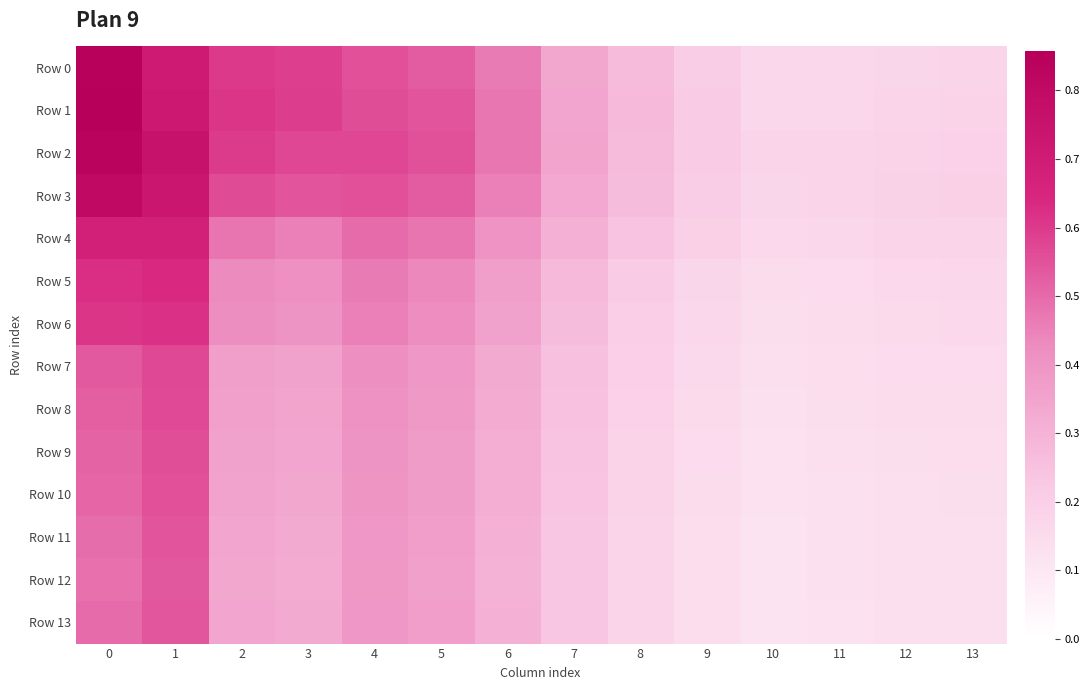

Reading left to right, extract all data points from this chart.

Row 0: 0=0.8	1=0.7	2=0.6	3=0.6	4=0.6	5=0.5	6=0.5	7=0.3	8=0.3	9=0.2	10=0.2	11=0.2	12=0.2	13=0.2
Row 1: 0=0.9	1=0.7	2=0.6	3=0.6	4=0.6	5=0.5	6=0.5	7=0.3	8=0.3	9=0.2	10=0.2	11=0.2	12=0.2	13=0.2
Row 2: 0=0.8	1=0.8	2=0.6	3=0.6	4=0.6	5=0.5	6=0.5	7=0.3	8=0.3	9=0.2	10=0.2	11=0.2	12=0.2	13=0.2
Row 3: 0=0.8	1=0.7	2=0.6	3=0.5	4=0.6	5=0.5	6=0.5	7=0.3	8=0.3	9=0.2	10=0.2	11=0.2	12=0.2	13=0.2
Row 4: 0=0.7	1=0.7	2=0.5	3=0.5	4=0.5	5=0.5	6=0.4	7=0.3	8=0.2	9=0.2	10=0.2	11=0.2	12=0.2	13=0.2
Row 5: 0=0.6	1=0.6	2=0.4	3=0.4	4=0.5	5=0.4	6=0.4	7=0.3	8=0.2	9=0.2	10=0.1	11=0.2	12=0.2	13=0.2
Row 6: 0=0.6	1=0.6	2=0.4	3=0.4	4=0.5	5=0.4	6=0.4	7=0.3	8=0.2	9=0.2	10=0.1	11=0.1	12=0.2	13=0.2
Row 7: 0=0.5	1=0.6	2=0.4	3=0.4	4=0.4	5=0.4	6=0.3	7=0.3	8=0.2	9=0.2	10=0.1	11=0.1	12=0.1	13=0.2
Row 8: 0=0.5	1=0.6	2=0.4	3=0.3	4=0.4	5=0.4	6=0.3	7=0.2	8=0.2	9=0.2	10=0.1	11=0.1	12=0.1	13=0.1
Row 9: 0=0.5	1=0.6	2=0.4	3=0.3	4=0.4	5=0.4	6=0.3	7=0.2	8=0.2	9=0.1	10=0.1	11=0.1	12=0.1	13=0.1
Row 10: 0=0.5	1=0.6	2=0.3	3=0.3	4=0.4	5=0.4	6=0.3	7=0.2	8=0.2	9=0.1	10=0.1	11=0.1	12=0.1	13=0.1
Row 11: 0=0.5	1=0.5	2=0.3	3=0.3	4=0.4	5=0.4	6=0.3	7=0.2	8=0.2	9=0.1	10=0.1	11=0.1	12=0.1	13=0.1
Row 12: 0=0.5	1=0.5	2=0.3	3=0.3	4=0.4	5=0.4	6=0.3	7=0.2	8=0.2	9=0.1	10=0.1	11=0.1	12=0.1	13=0.1
Row 13: 0=0.5	1=0.5	2=0.3	3=0.3	4=0.4	5=0.4	6=0.3	7=0.2	8=0.2	9=0.1	10=0.1	11=0.1	12=0.1	13=0.1